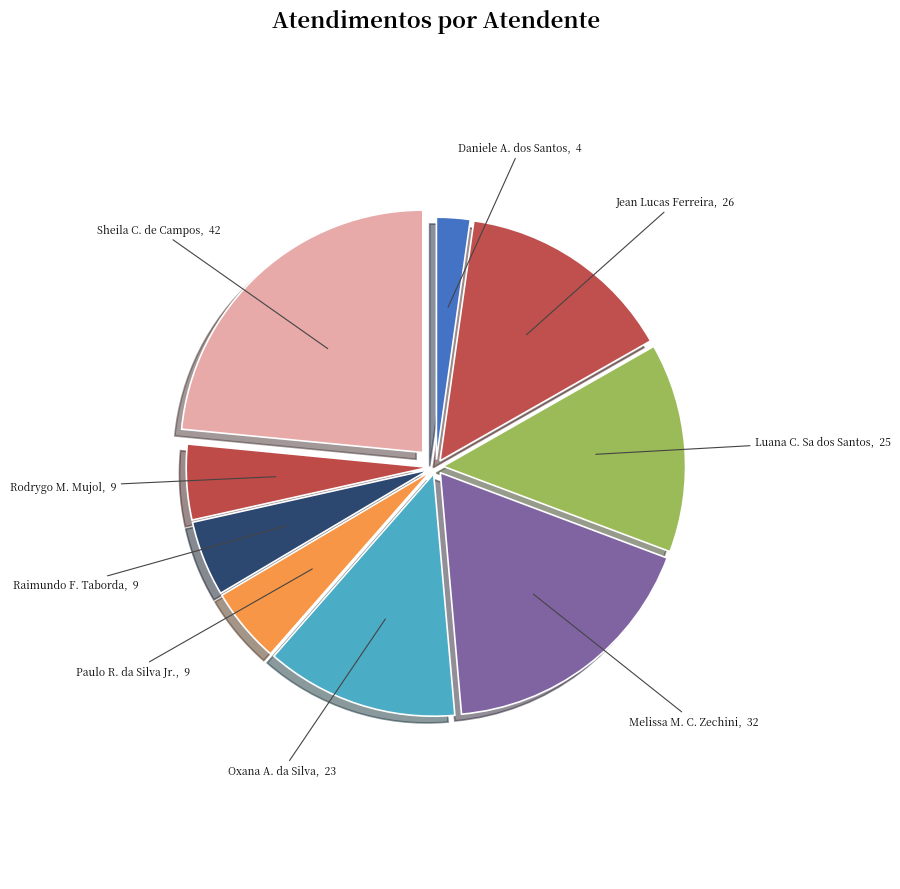

Is there a majority slice in this chart?

No